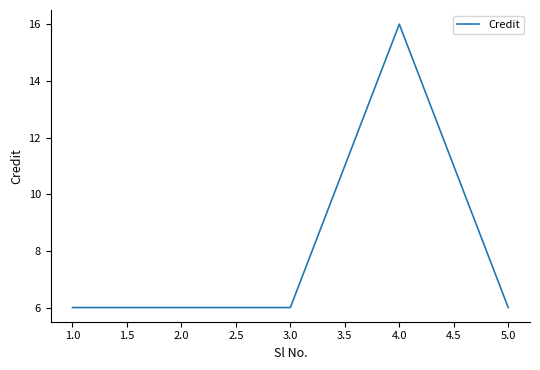

True or false: the data has more than 0 interior local peaks.

True